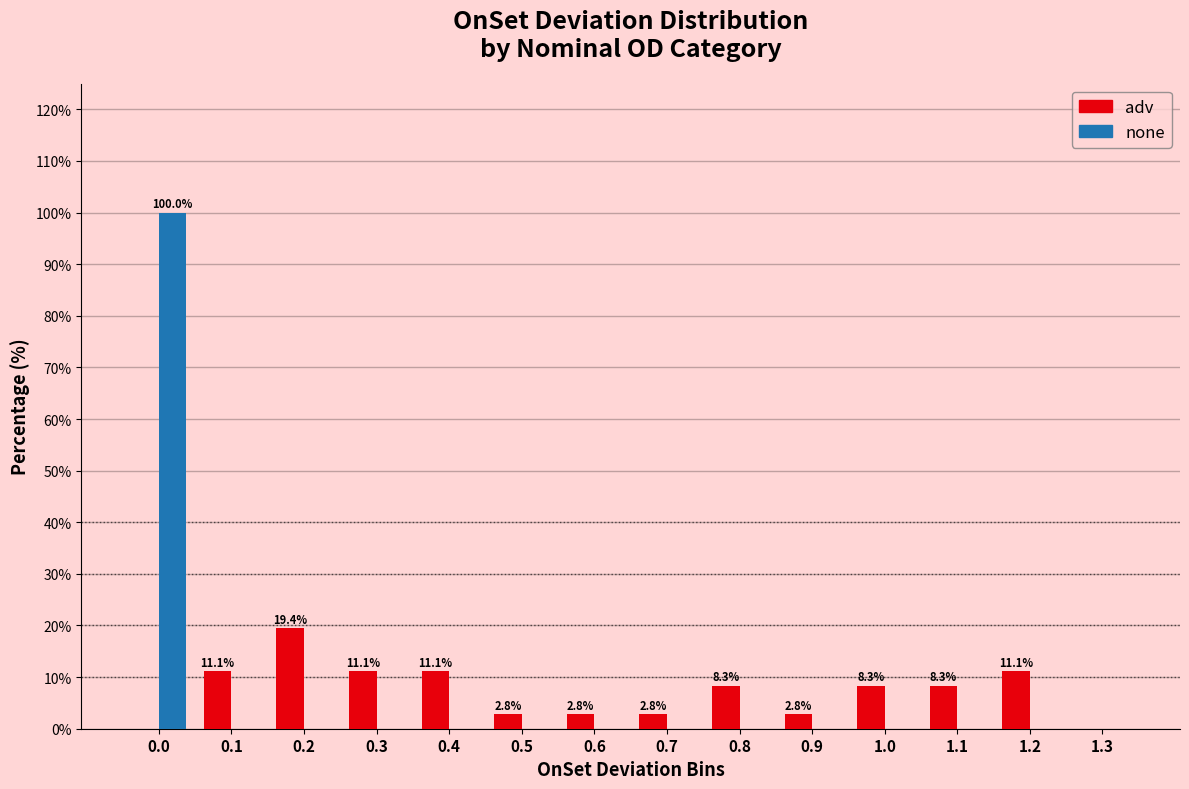

The value of none at 1.3 is 0.0. True or false?

True